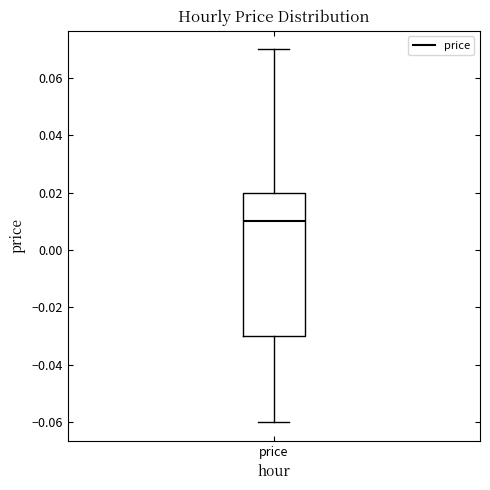

Transcribe this box plot: give where the median line is, the range the box spans, and where the two whiskers end, as read against the y-axis. The values are not printed on the chart, so give them approximately, as read against the axis.

median 0.01, box -0.03 to 0.02, whiskers -0.06 to 0.07